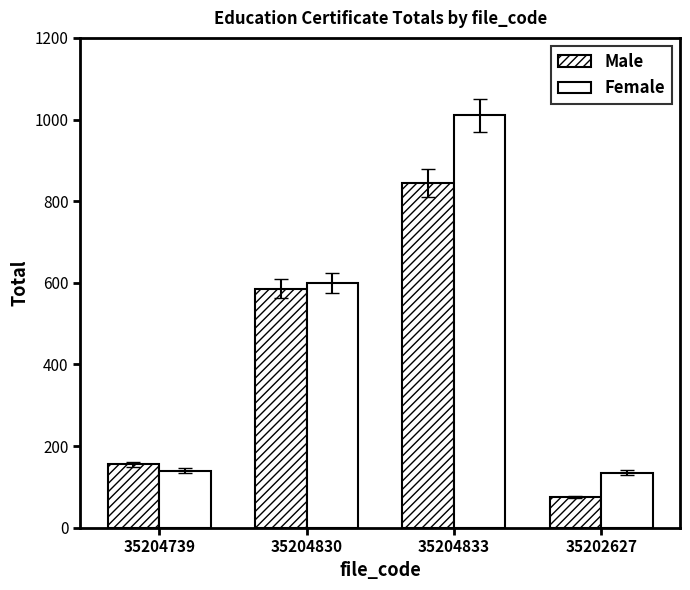

Are the bars horizontal?

No